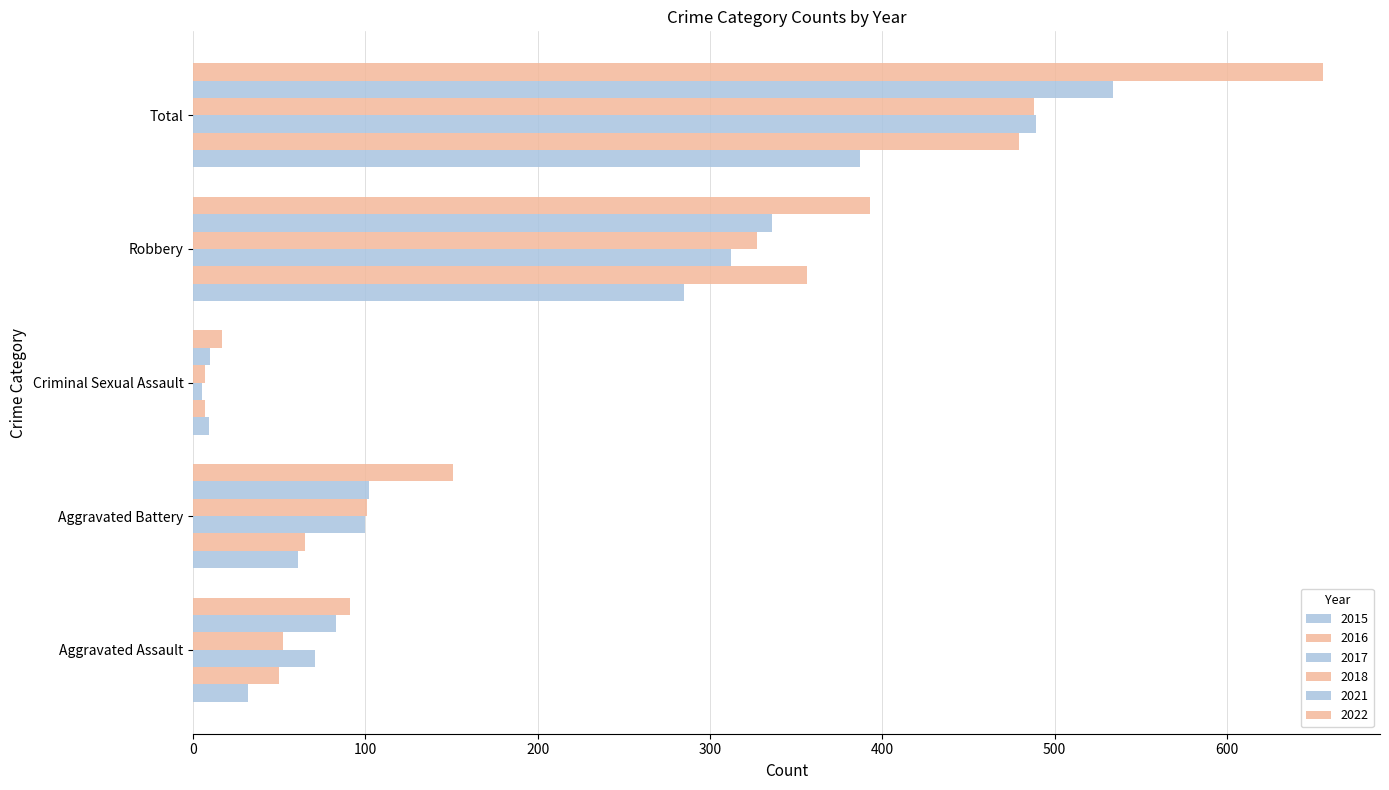

How many categories are shown in the chart?

5